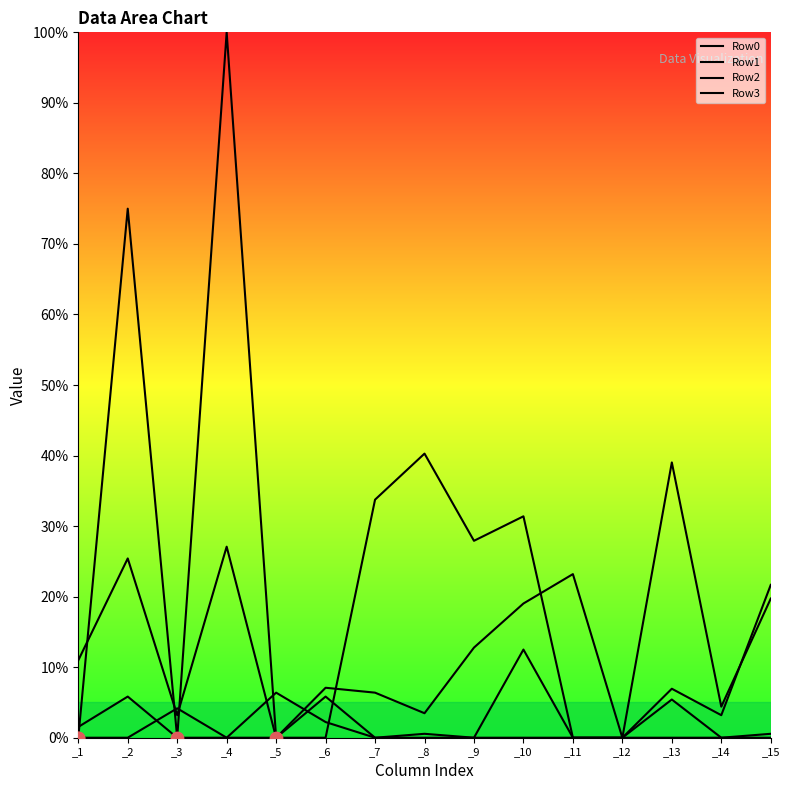

Which series has the largest Y range (max minus min)?

Row3